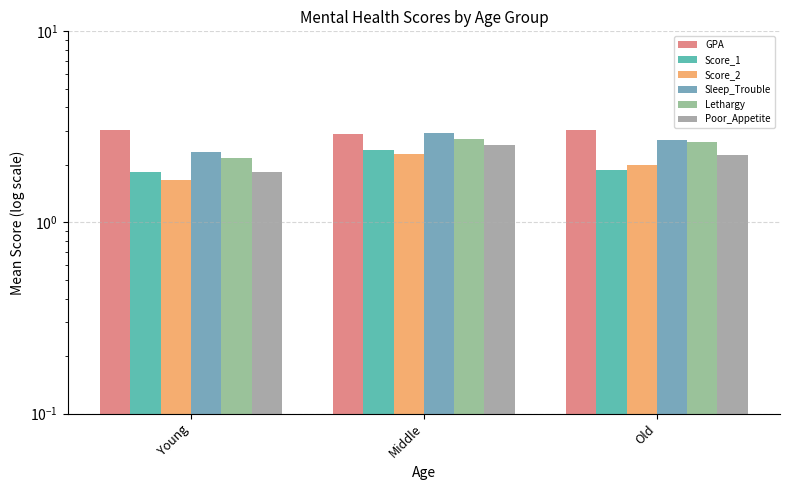

What is the value of the Sleep_Trouble bar at the 2nd from the left?

2.9